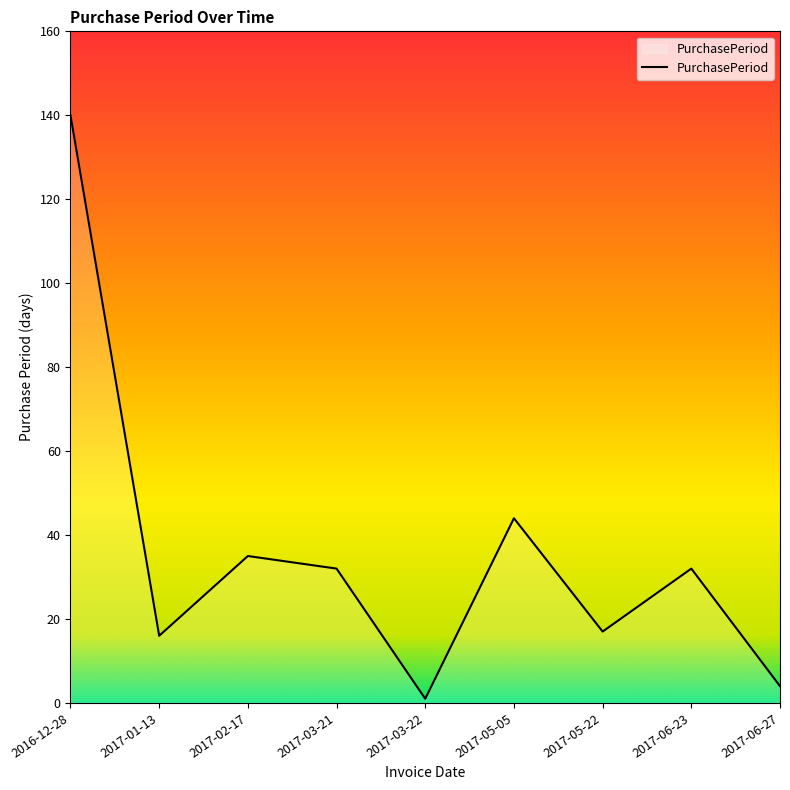

What is the change in value from 2017-02-17 to 2017-05-22?

-18